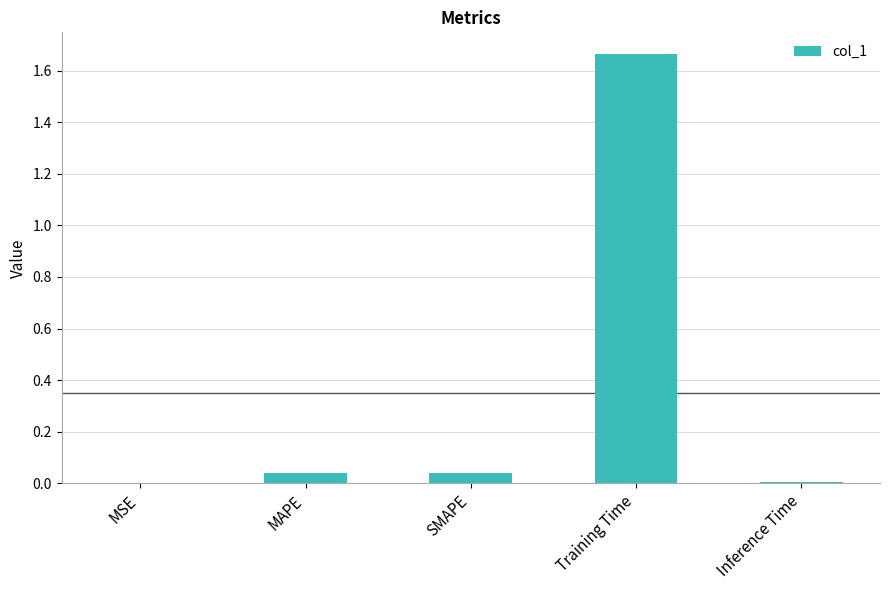

Which label corresponds to the largest value in the chart?

Training Time